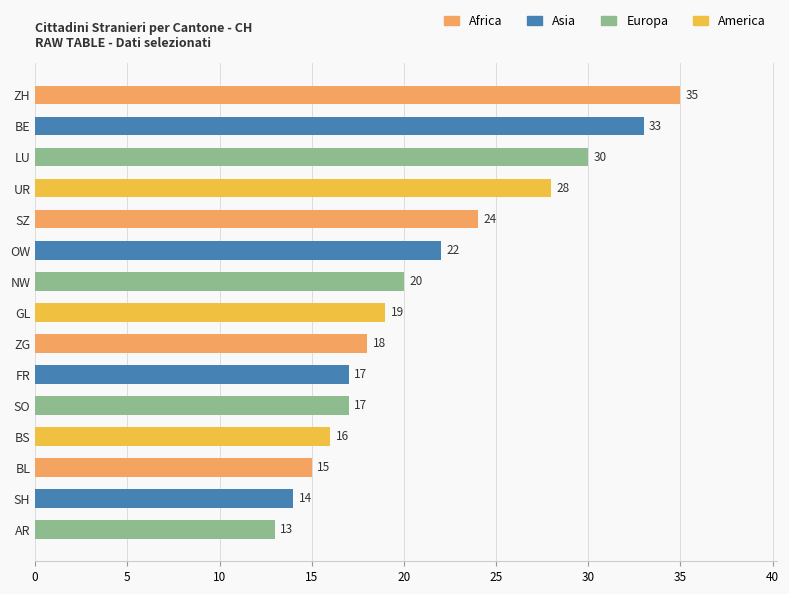

Reading top to bottom, what are all the values shown in this chart?

ZH=35	BE=33	LU=30	UR=28	SZ=24	OW=22	NW=20	GL=19	ZG=18	FR=17	SO=17	BS=16	BL=15	SH=14	AR=13